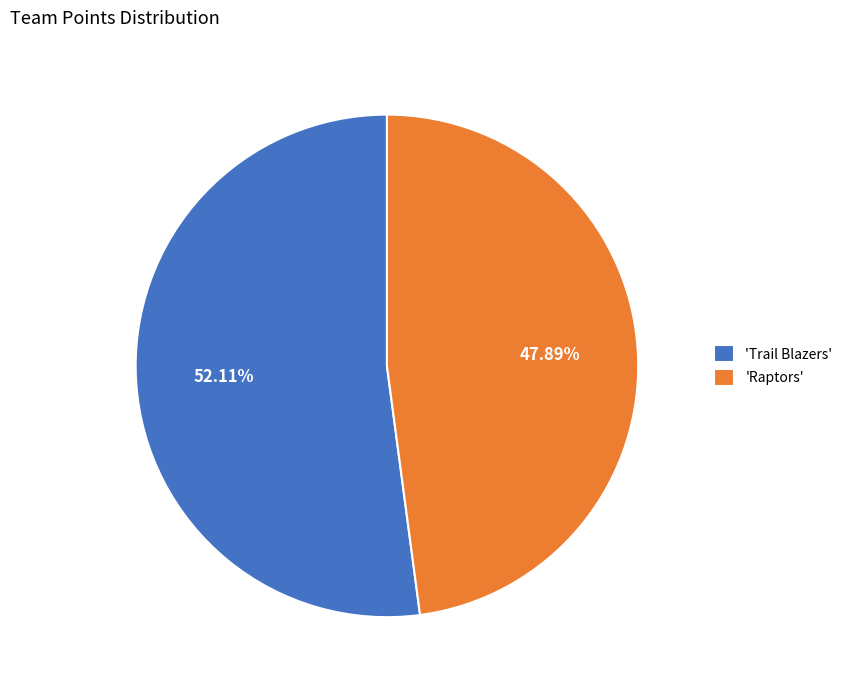

Which slice is the largest?

'Trail Blazers'